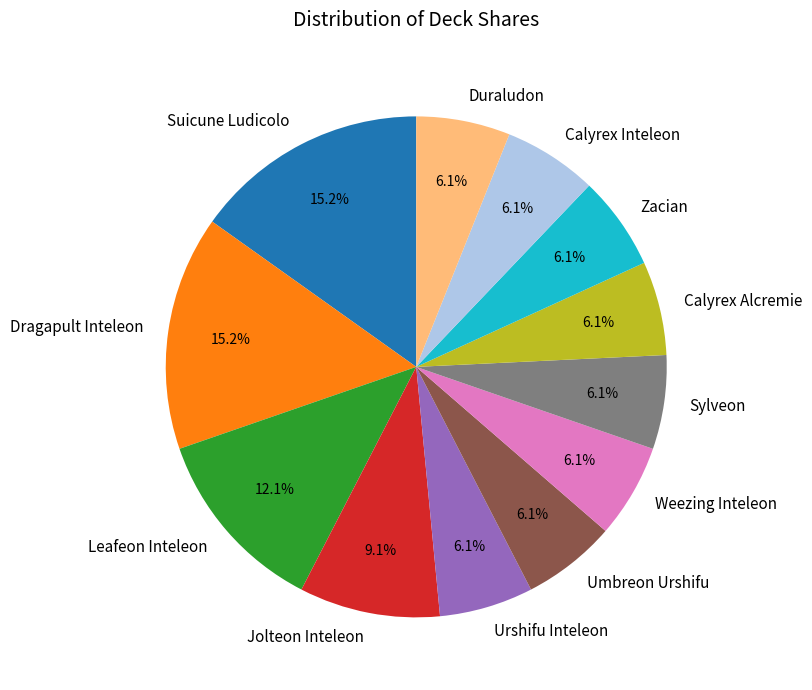

Approximately how many times larger is the value at Urshifu Inteleon compared to Zacian?

1.0